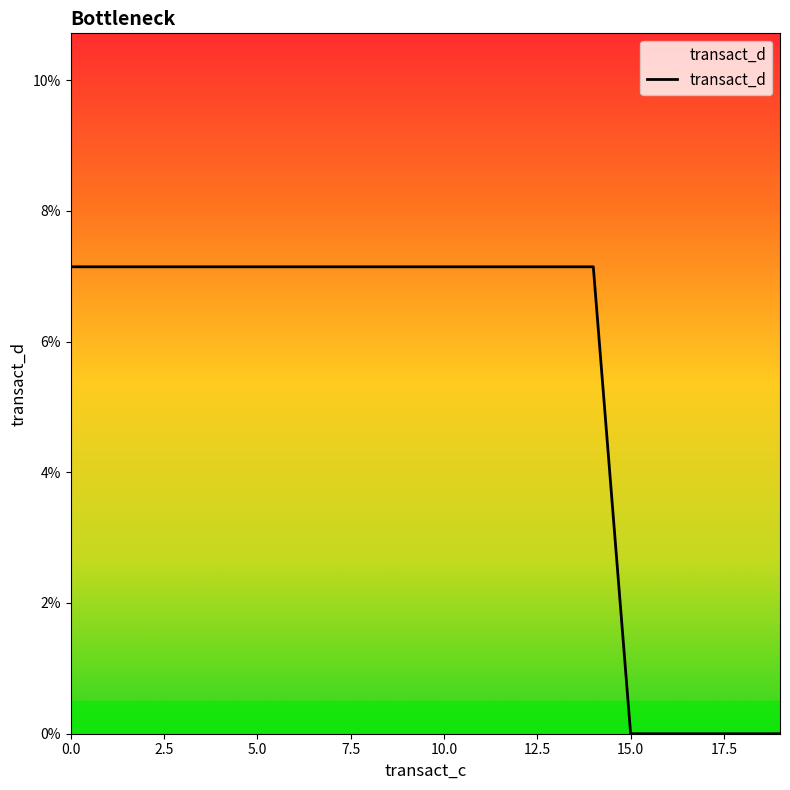

Reading left to right, extract all data points from this chart.

0.1	0.1	0.1	0.1	0.1	0.1	0.1	0.1	0.1	0.1	0.1	0.1	0.1	0.1	0.1	0.0	0.0	0.0	0.0	0.0